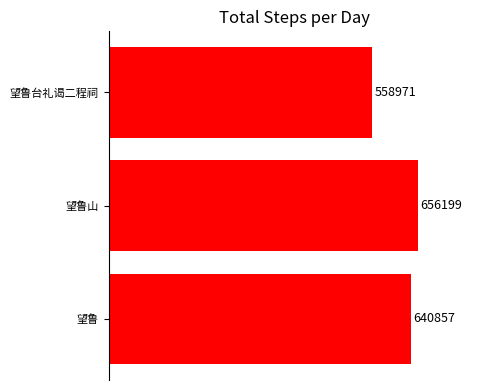

The value at 望鲁台礼谒二程祠 is 558971. True or false?

True